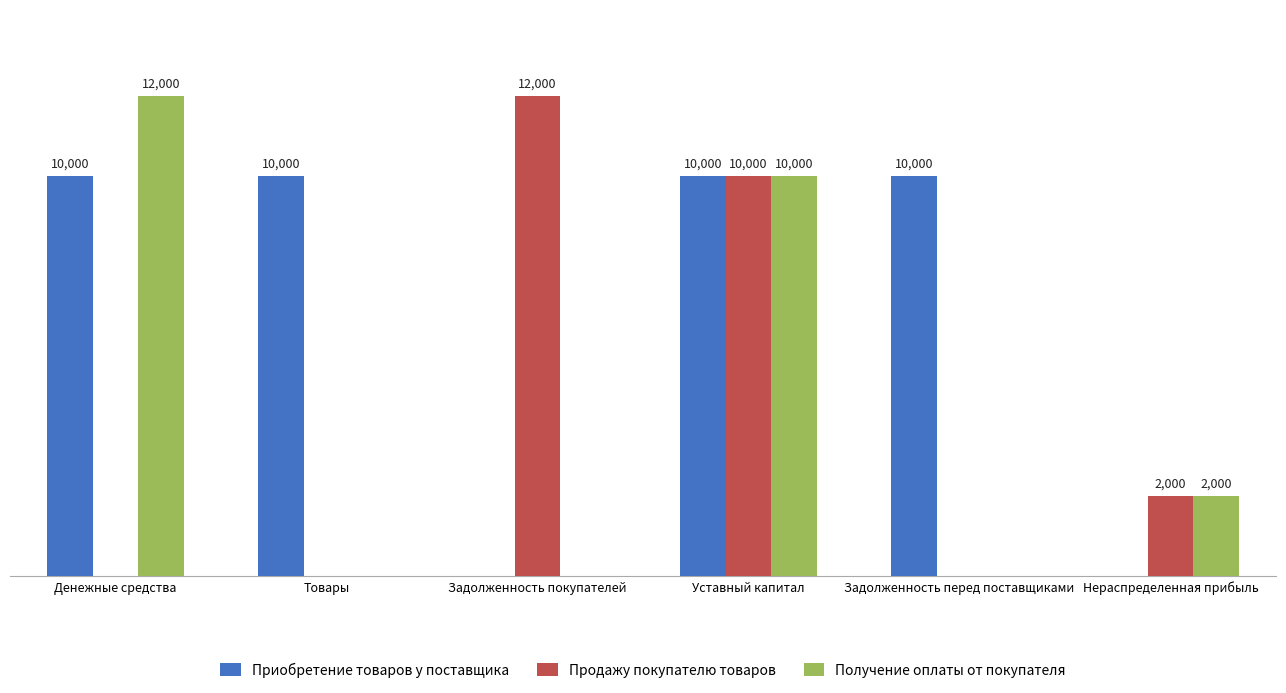

Which category has the highest value in the Получение оплаты от покупателя series?

Денежные средства